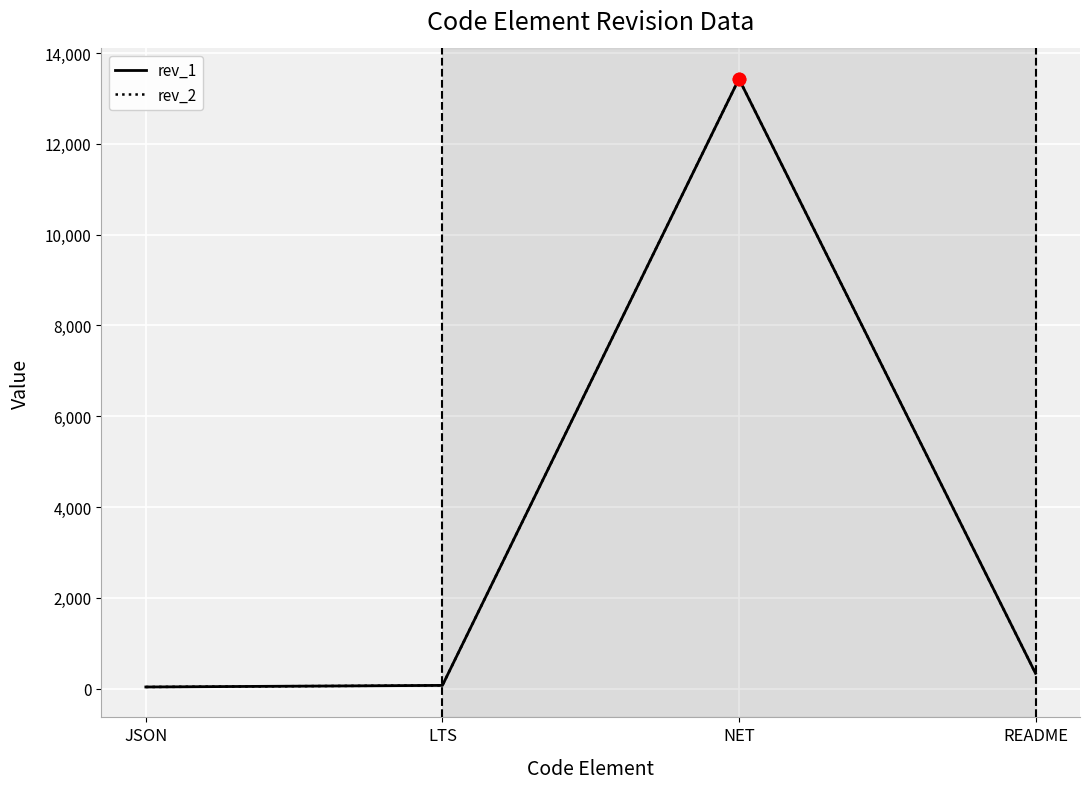

Is the value of rev_2 at README greater than the value of rev_1 at LTS?

Yes